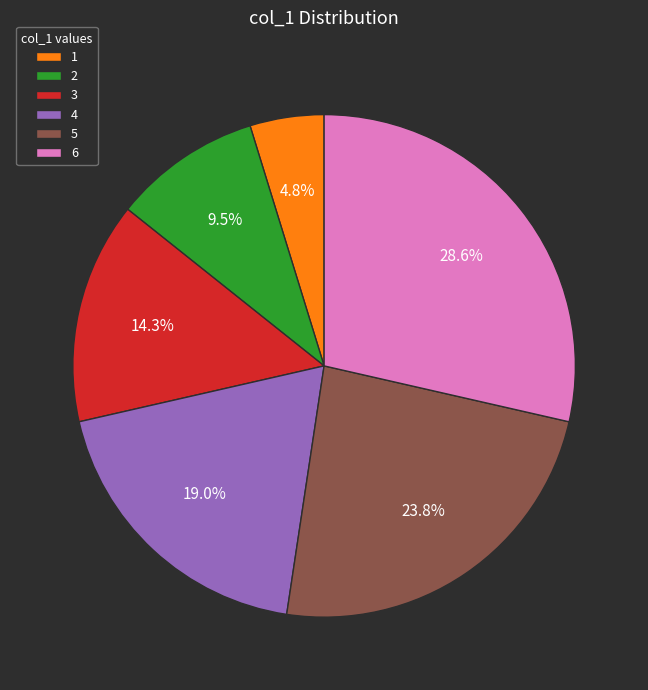

To the nearest percent, what is the difference between the largest and smallest slice percentages?

24%